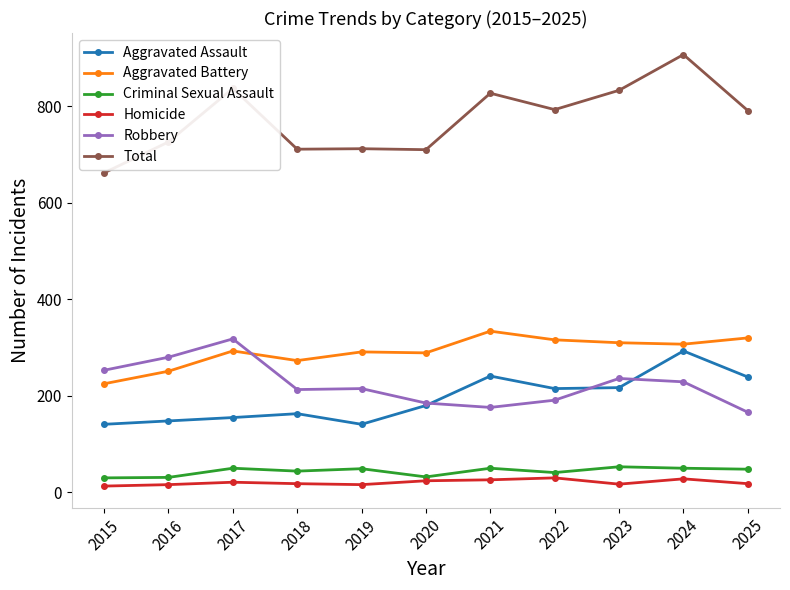

What is the difference between the maximum and minimum values in the Total series?

245